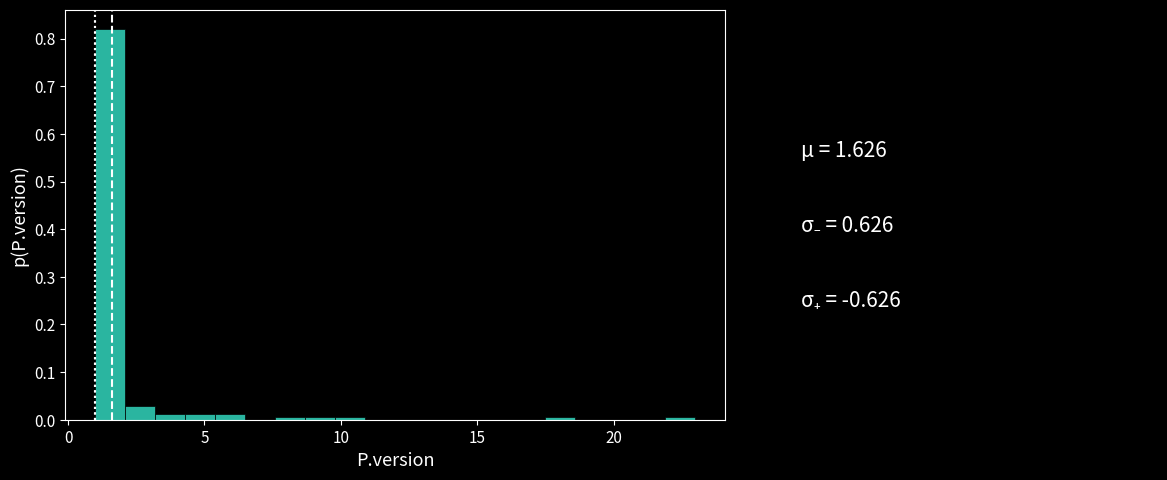

Around what value on the x-axis is the tallest bar? Give the approximate position of its centre, as read against the axis.

1.5